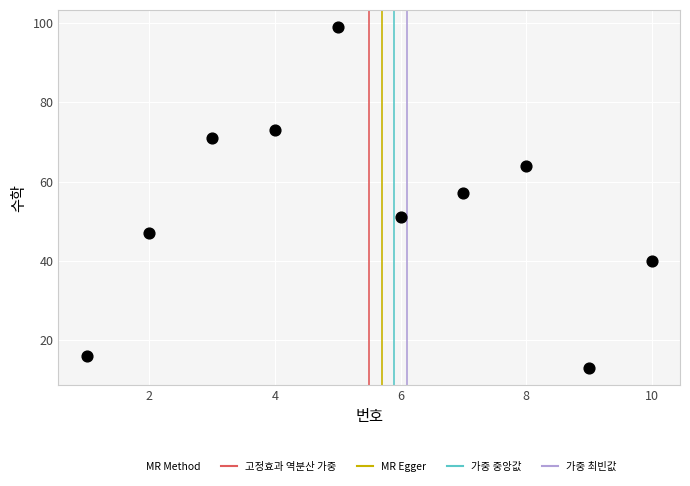

What is the range of Y values (max minus min)?

86